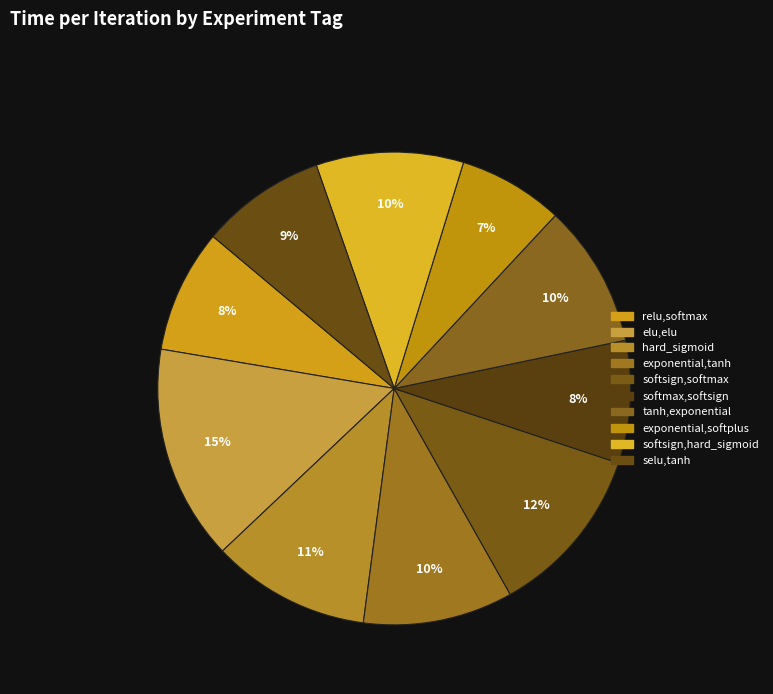

Count the number of slices in the pie.

10